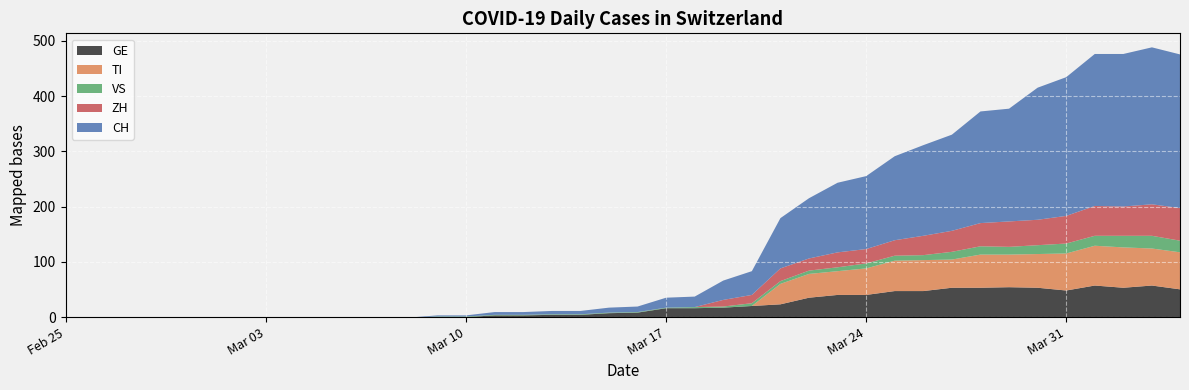

True or false: GE and CH intersect in this chart.

False